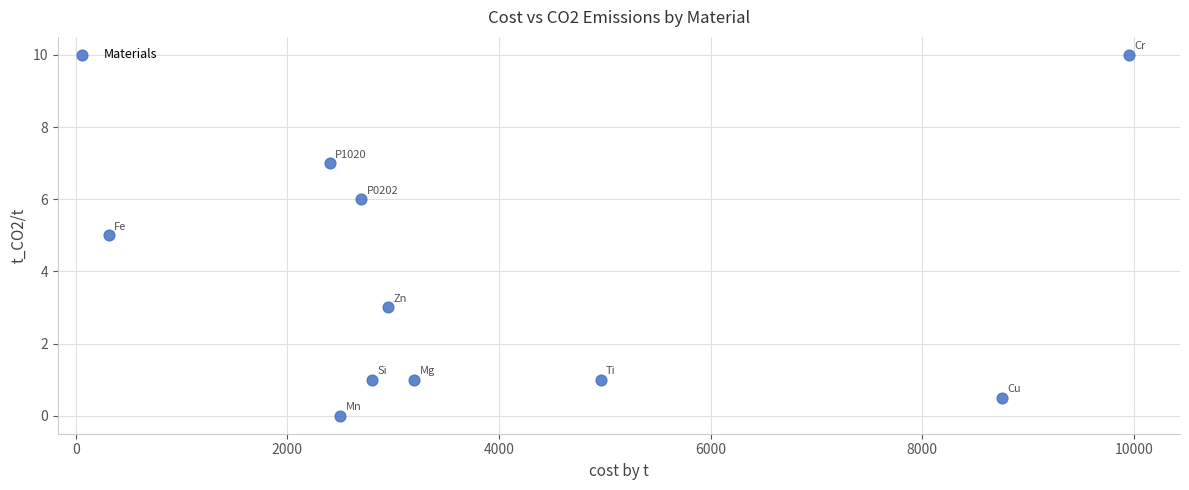

What is the average Y value?

3.5